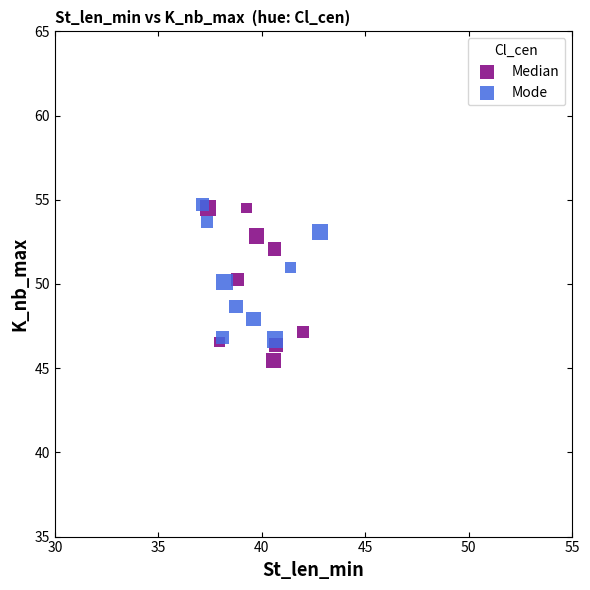

Which series has the largest Y range (max minus min)?

Median